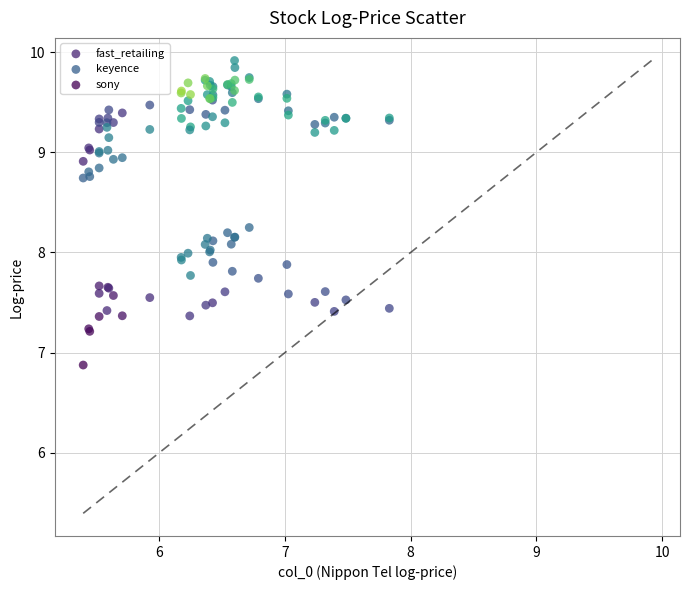

In the sony series, what Y value is closest to 7?

6.9